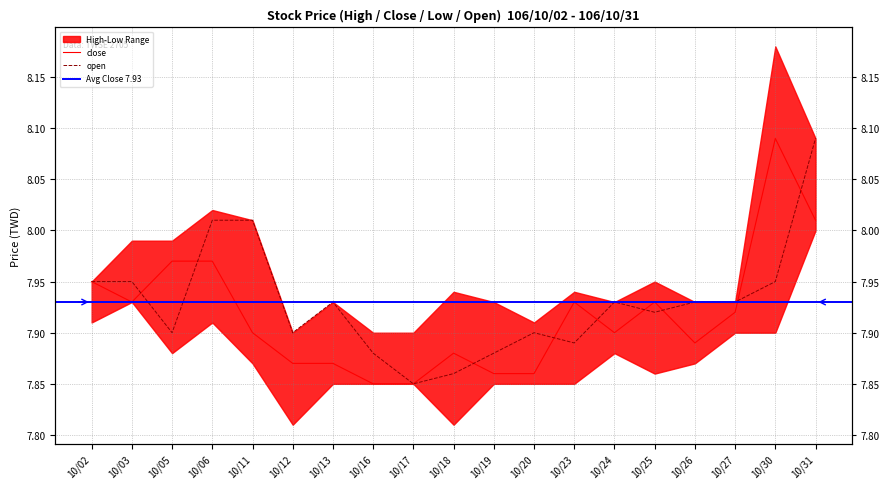

What is the maximum value shown in the chart?

8.1